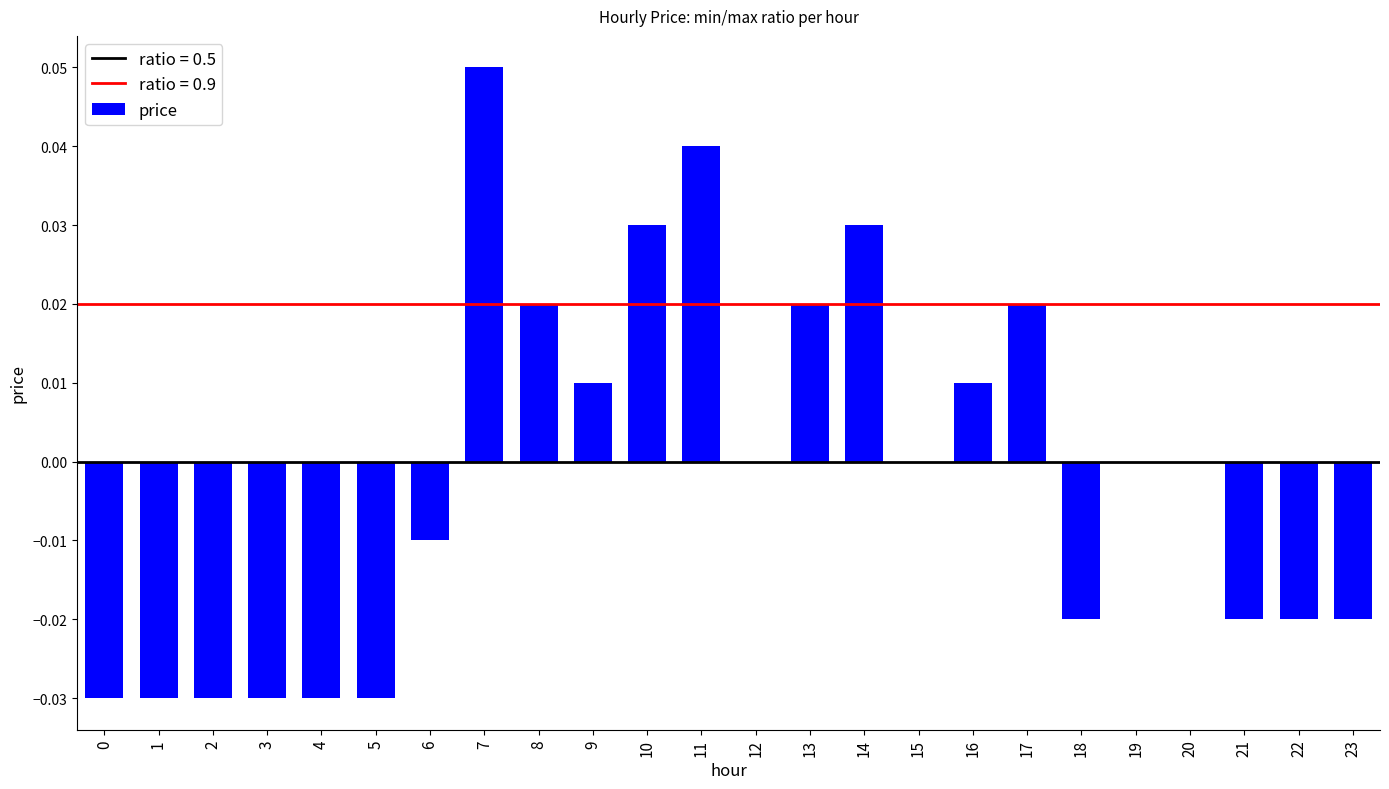

True or false: the data shows -0.0 at 18.

True